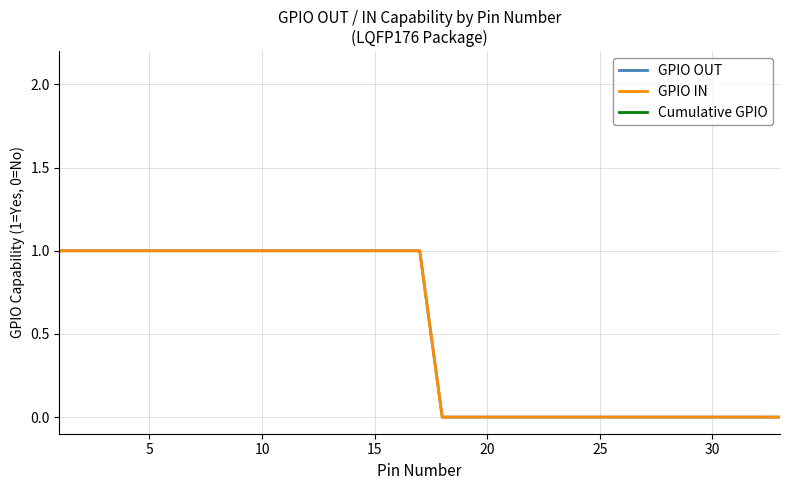

What is the value of the GPIO OUT point at the 5th from the left?

1.0